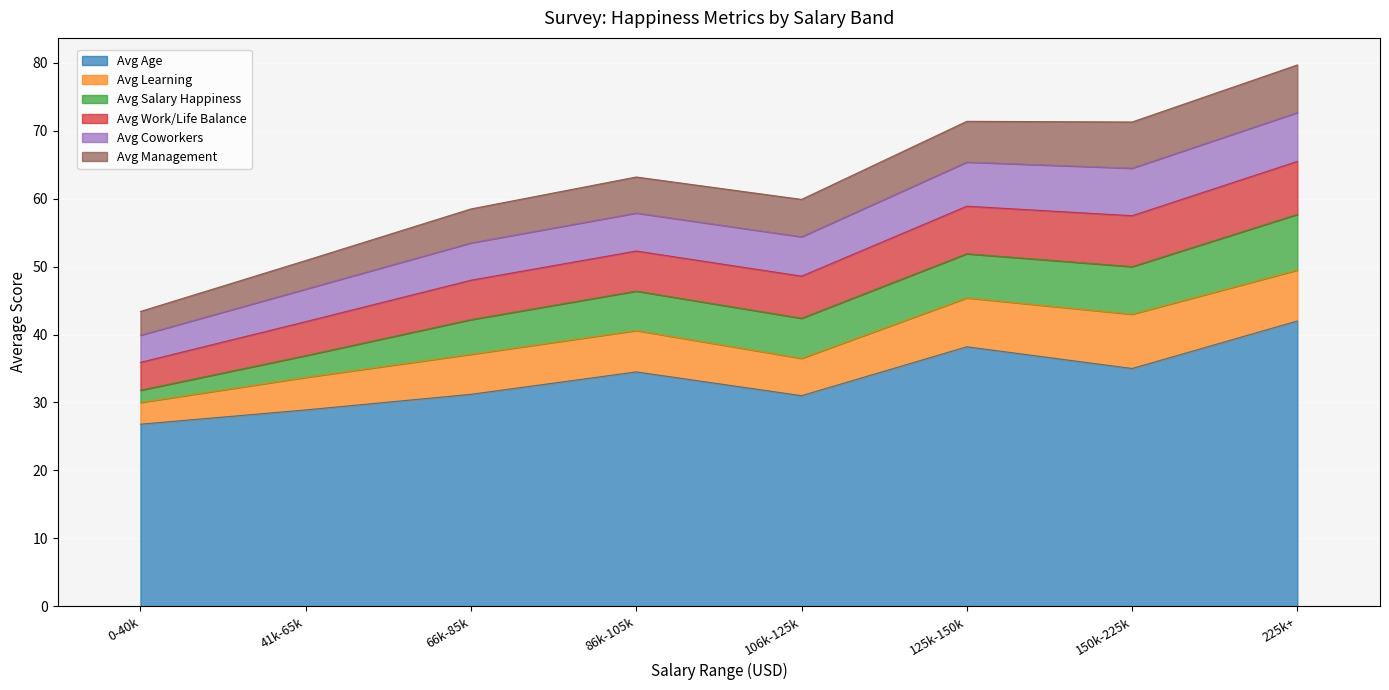

At how many categories does at least one series exceed 12?

8